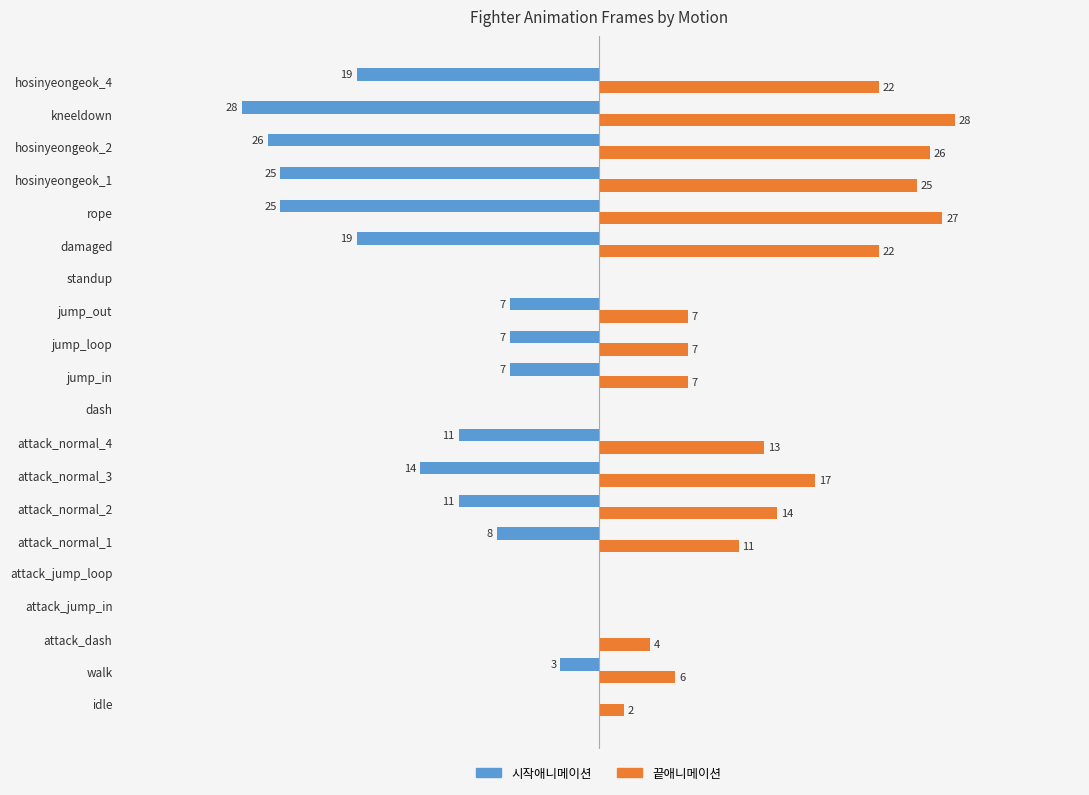

At which label is 시작애니메이션 closest to -14?

attack_normal_3